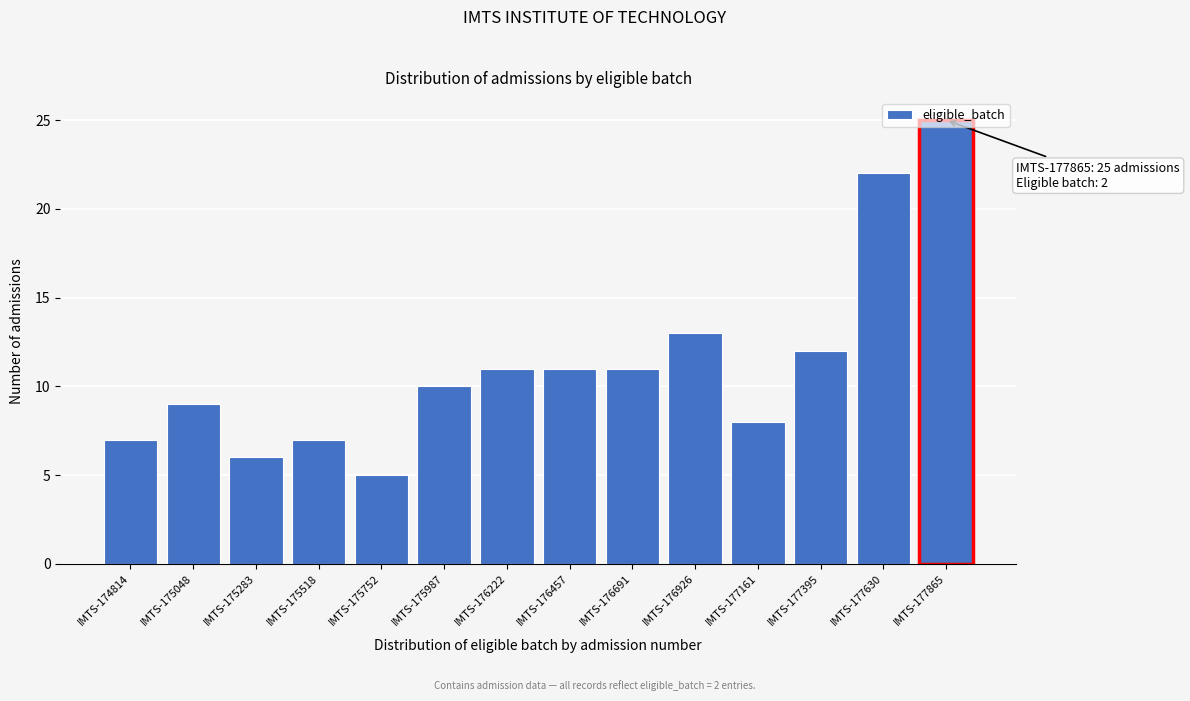

True or false: the data shows 13 at IMTS-176926.

True